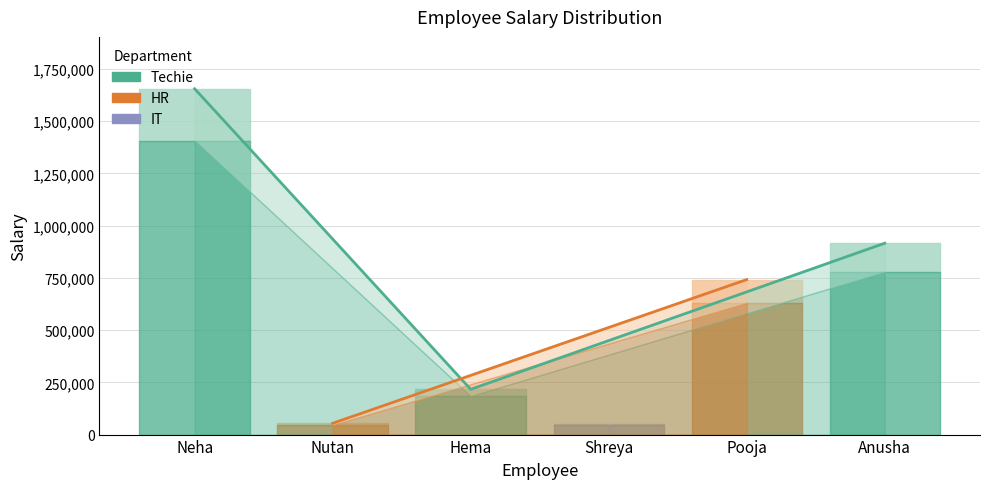

What is the greatest value displayed?

1654515